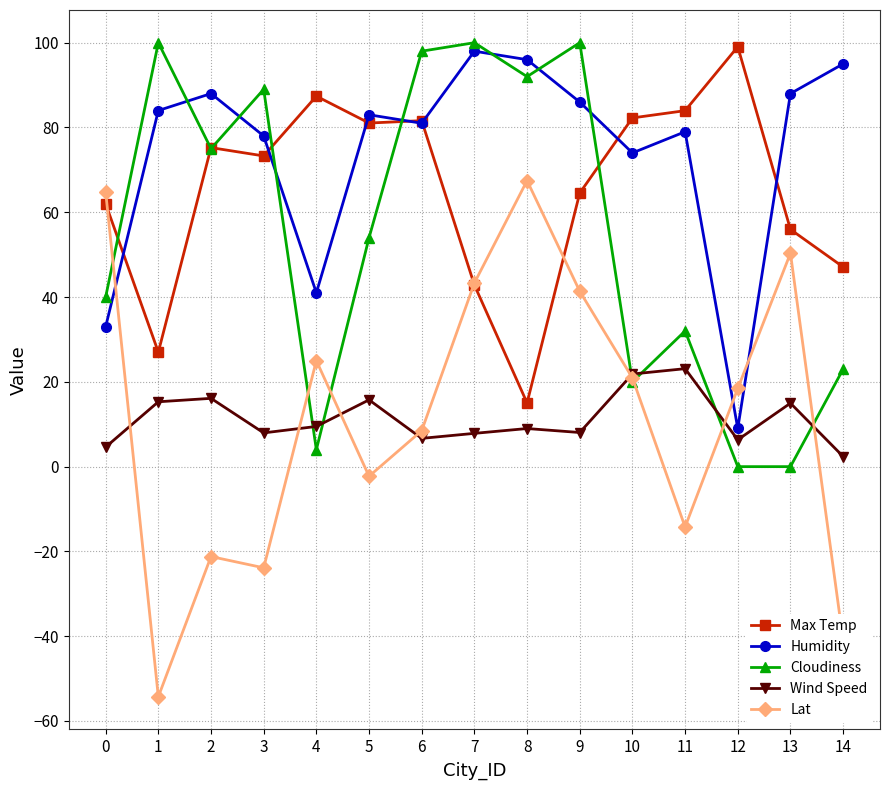

Which series has the largest total across all categories?

Humidity